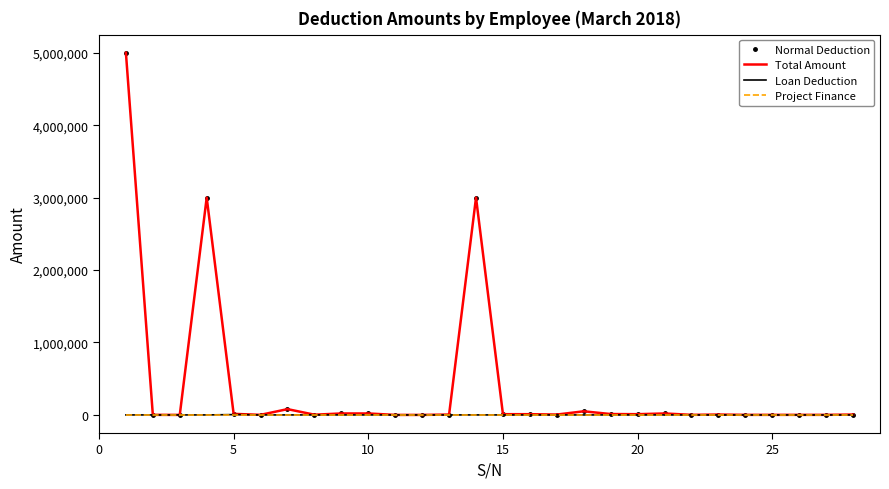

What are all the series names shown in the legend?

Normal Deduction, Total Amount, Loan Deduction, Project Finance